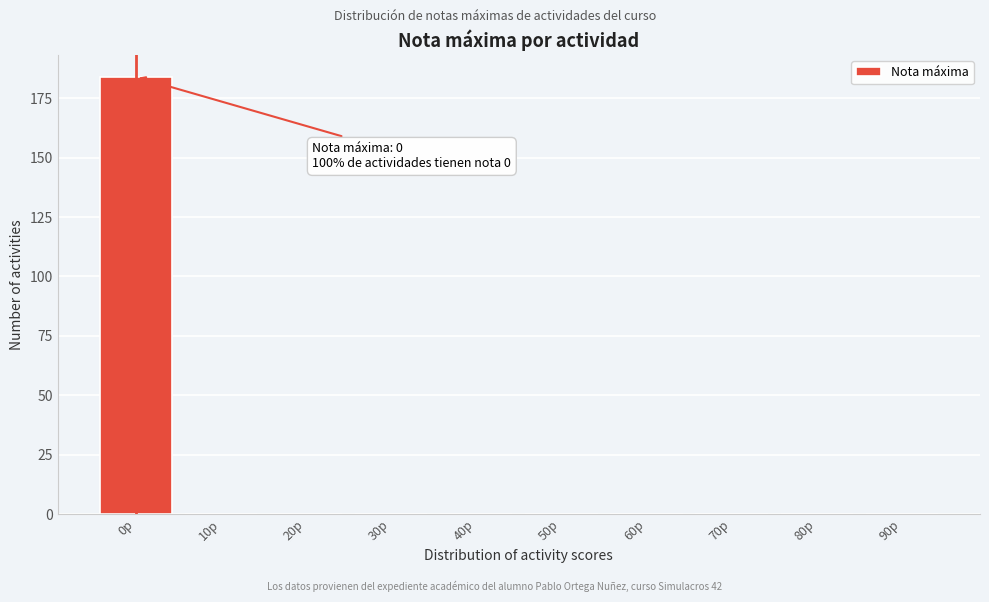

Reading left to right, transcribe all the data shown in this chart.

0p=184	10p=0	20p=0	30p=0	40p=0	50p=0	60p=0	70p=0	80p=0	90p=0